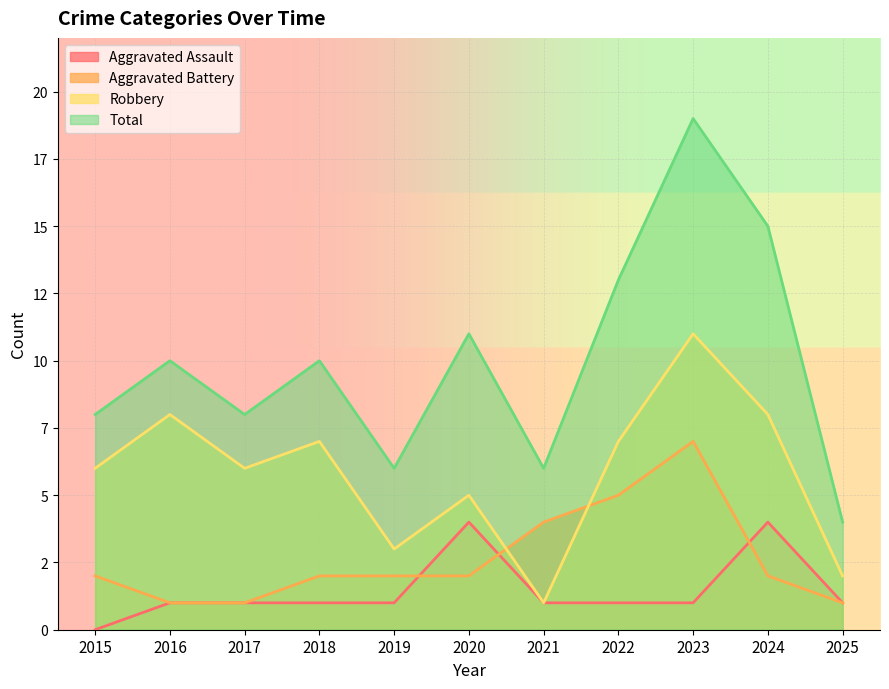

How many Robbery values are between 3 and 8?

8